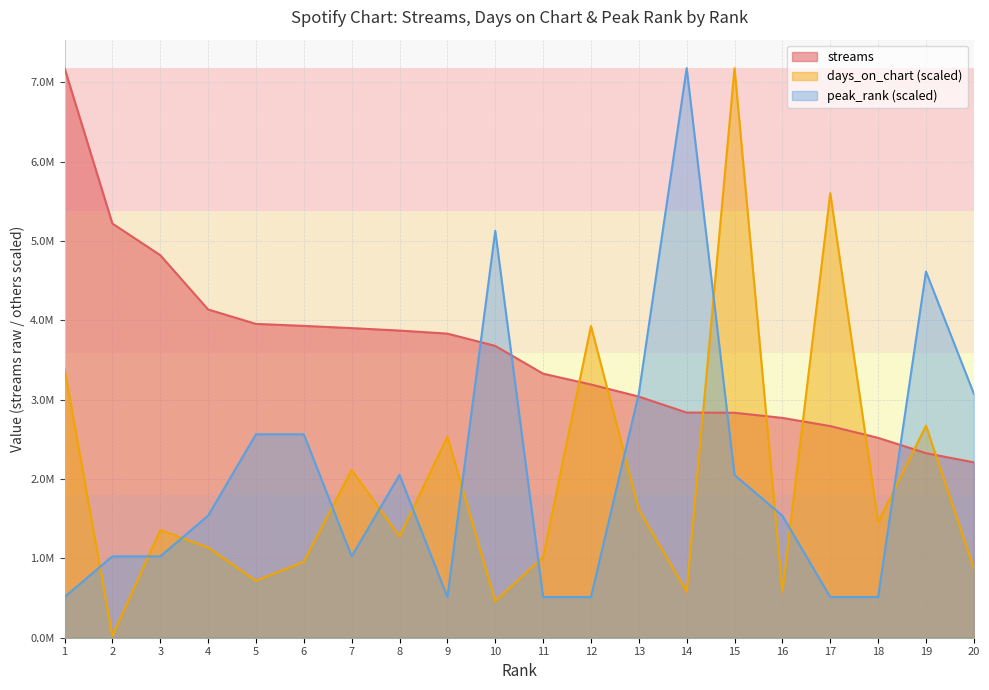

What value does the peak_rank series have at 5?

2564491.1